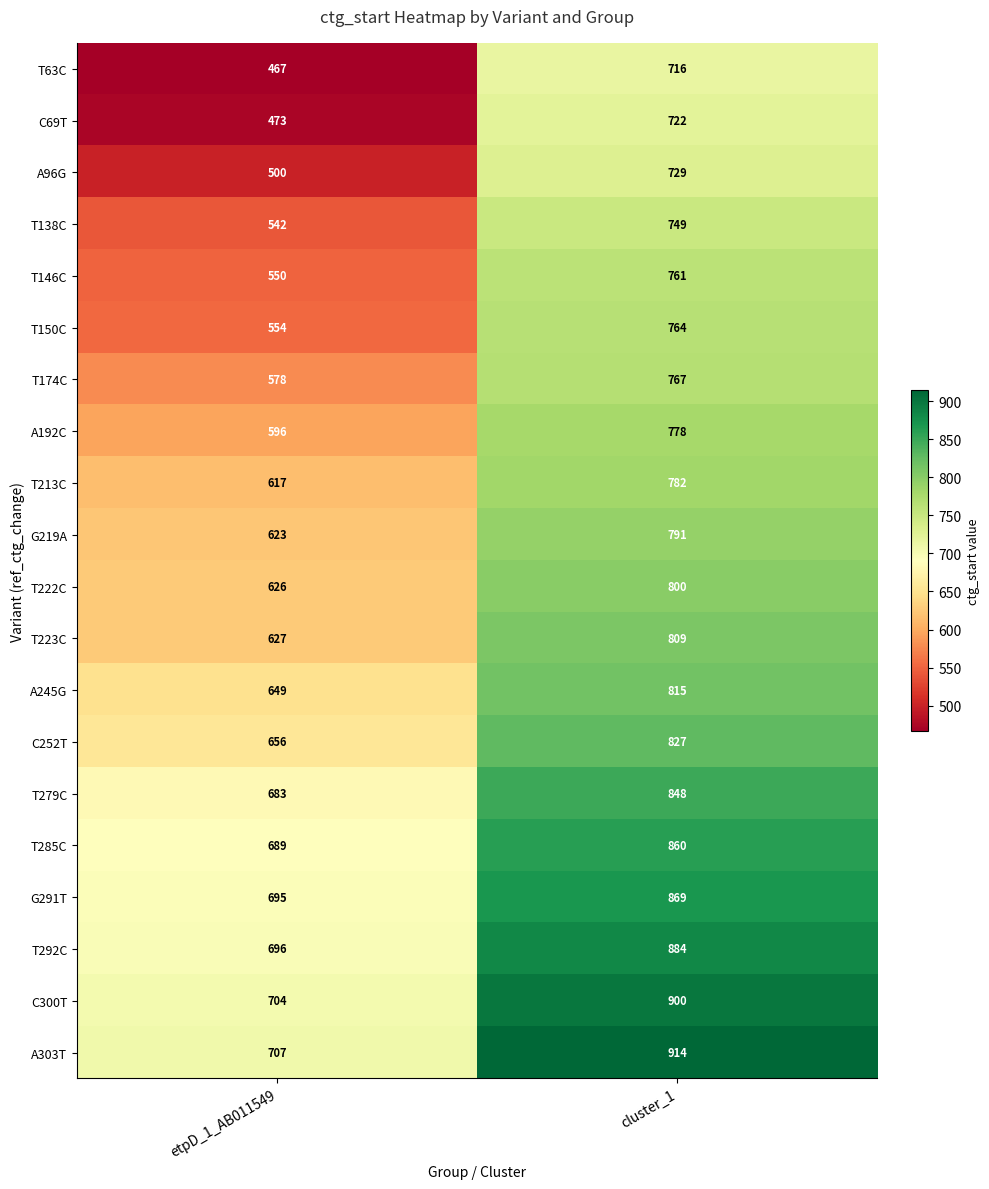

What is the difference between the maximum and minimum values in the T222C series?

174